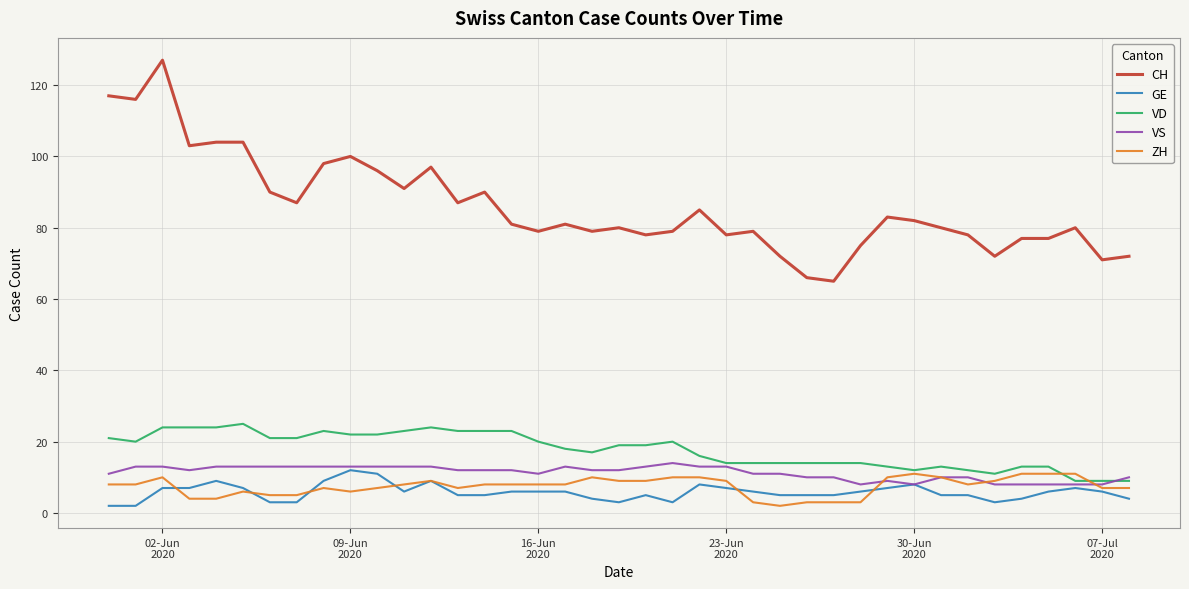

Which series has the largest range (max minus min)?

CH